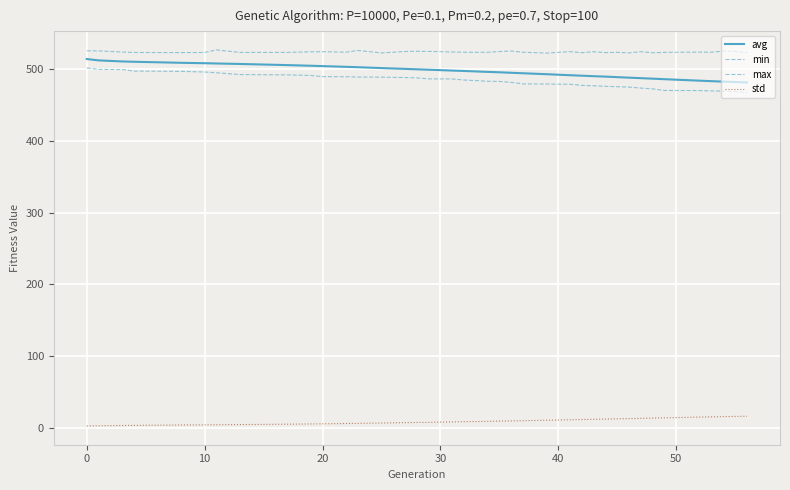

True or false: avg has more than 1 points higher than both neighbors.

False